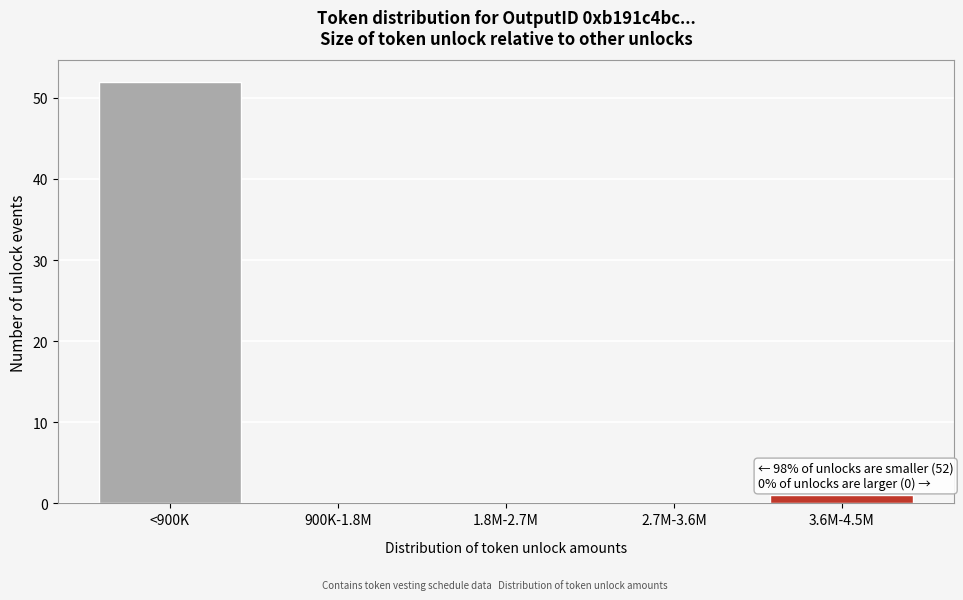

Reading left to right, list all the values displayed in this chart.

<900K=52	900K-1.8M=0	1.8M-2.7M=0	2.7M-3.6M=0	3.6M-4.5M=1